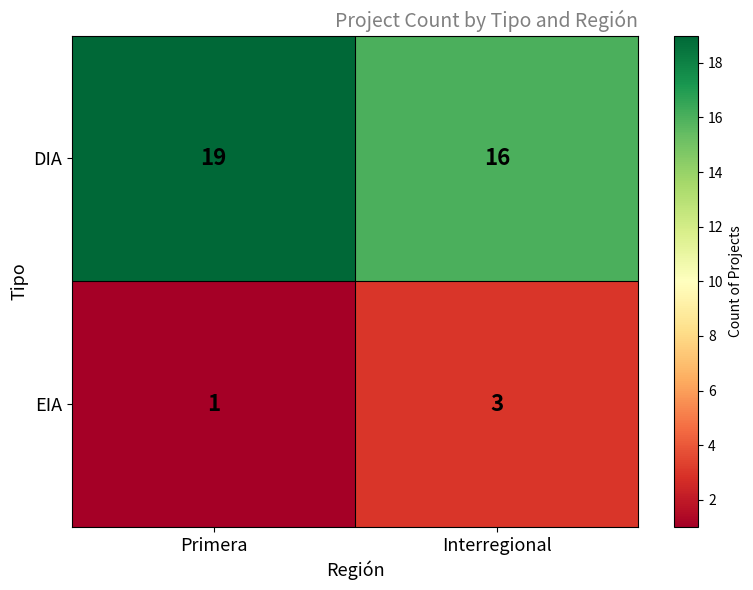

Where is DIA nearest to the value 17?

Interregional